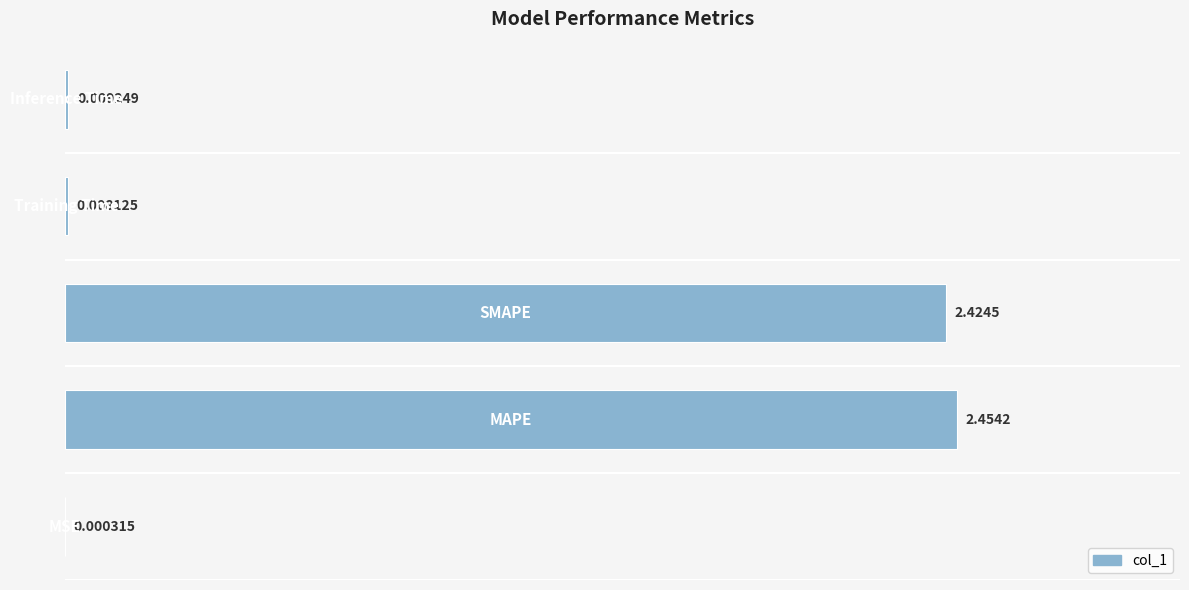

What is the sum of all values?

4.9